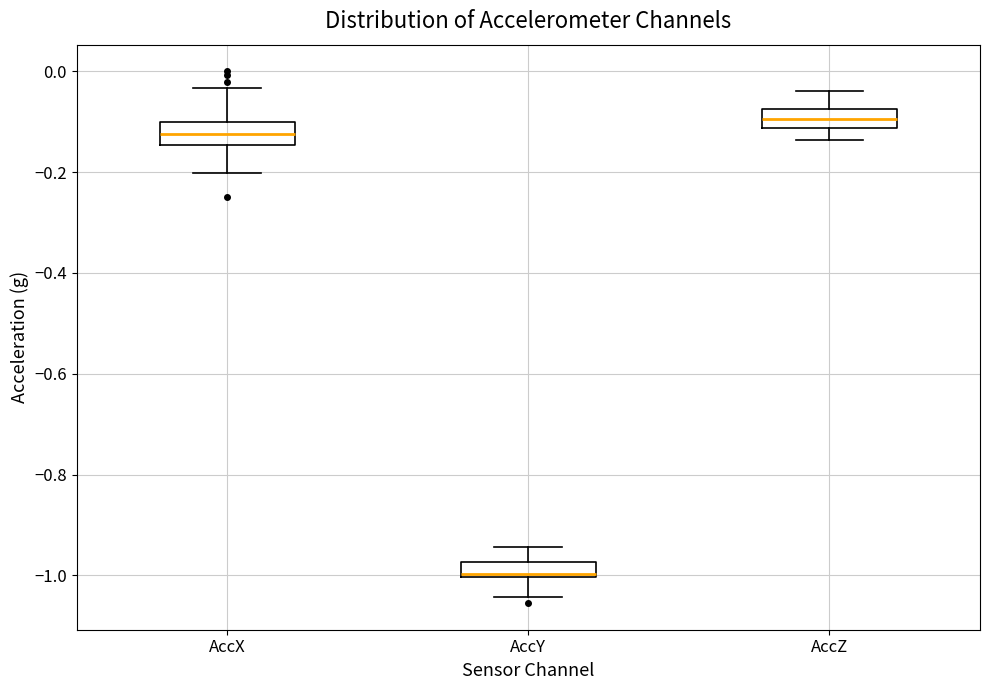

Where is the lower edge of the box for AccZ on the y-axis? The values are not printed on the chart, so give them approximately, as read against the axis.

-0.12